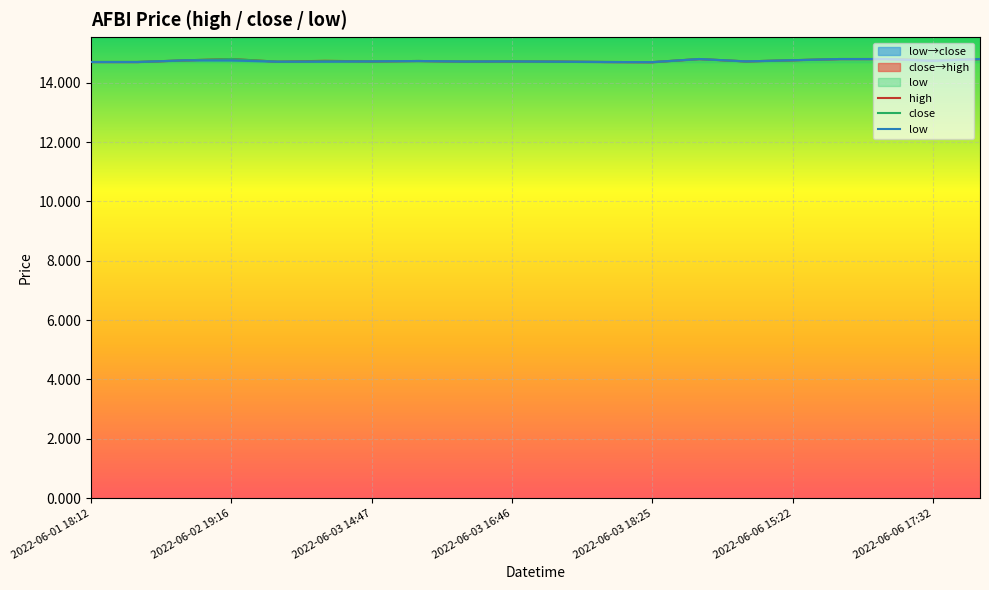

What position from the left is 2022-06-03 14:47?

3